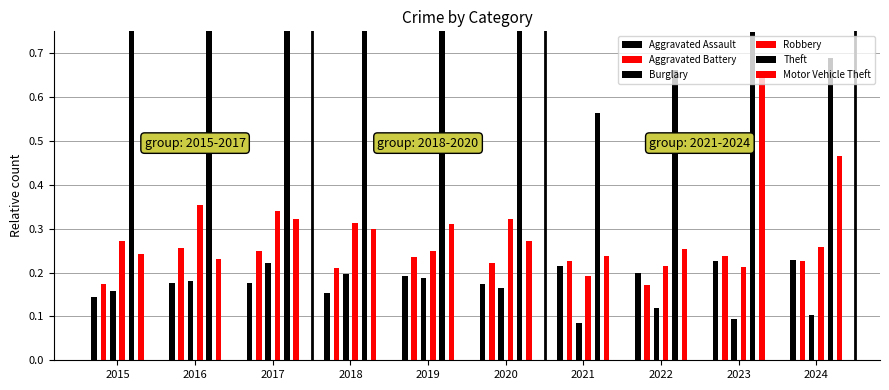

How many distinct data groups are displayed?

6